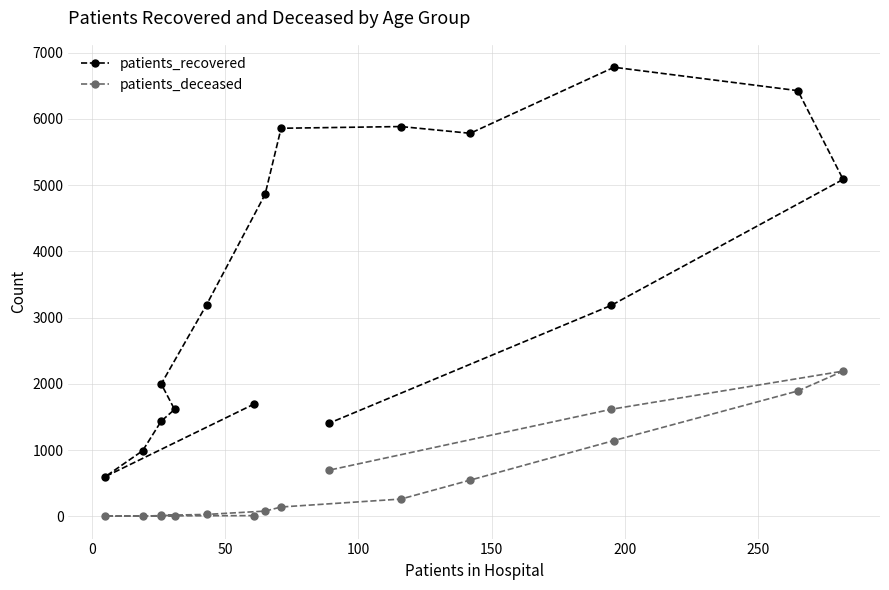

What is the sum of all patients_deceased values?

8642